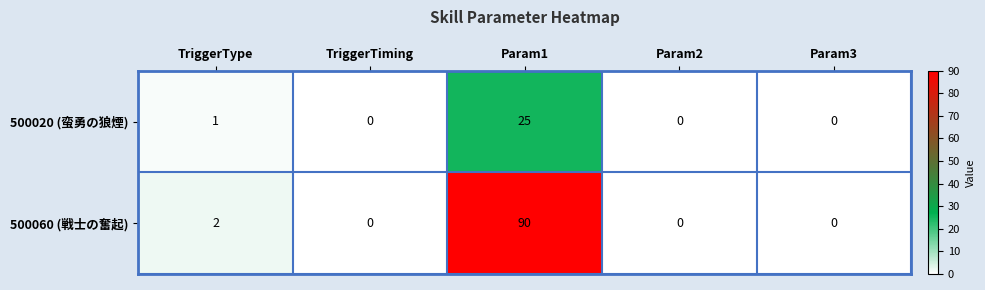

At which category is the sum across all series the highest?

Param1